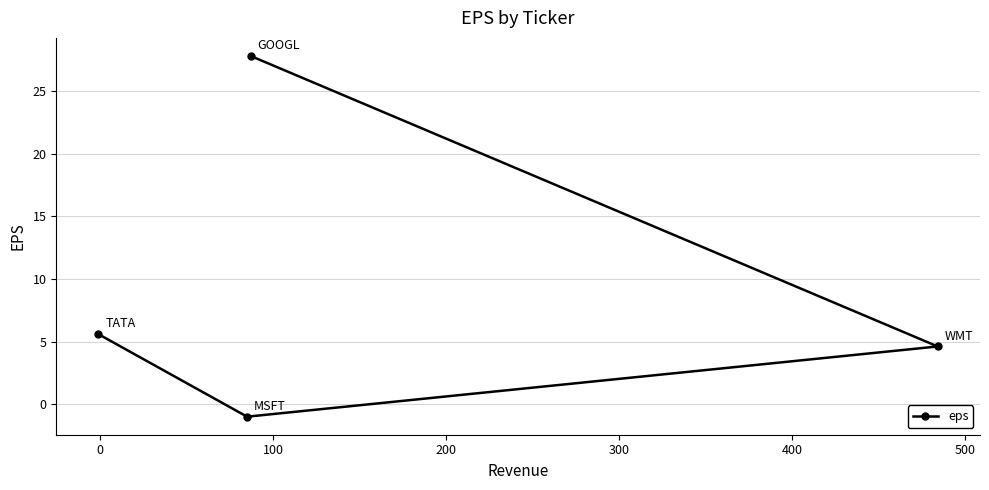

Reading left to right, extract all data points from this chart.

5.6	-1.0	27.8	4.6